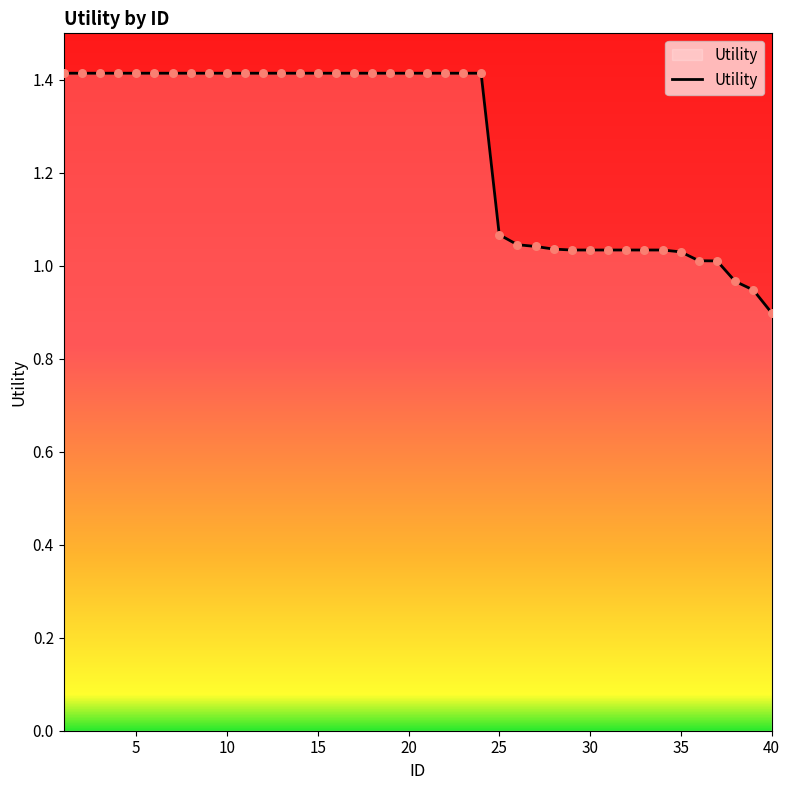

What is the maximum value shown in the chart?

1.4